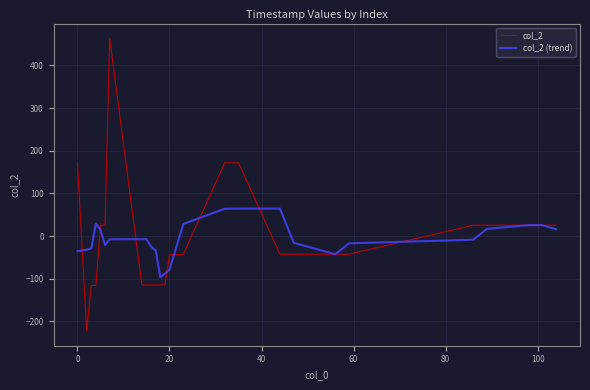

Does the chart display data point markers on the line(s)?

No